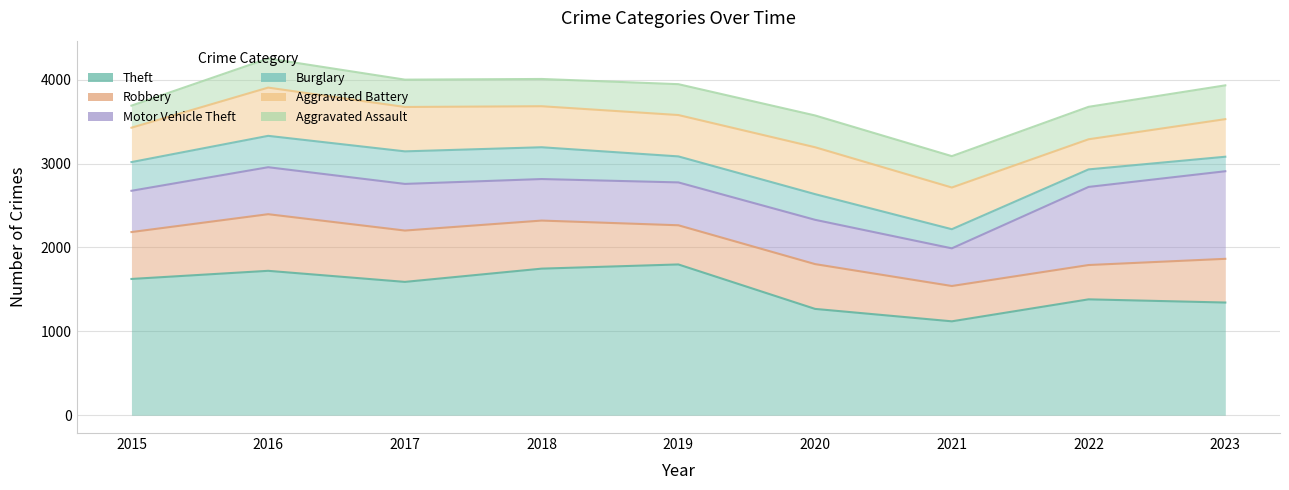

What are all the series names shown in the legend?

Theft, Robbery, Motor Vehicle Theft, Burglary, Aggravated Battery, Aggravated Assault